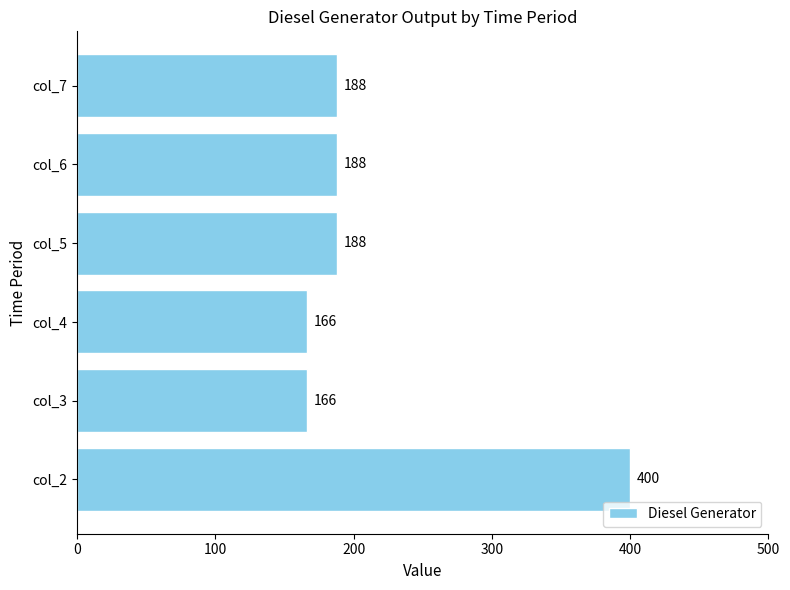

What is the sum of all values?

1296